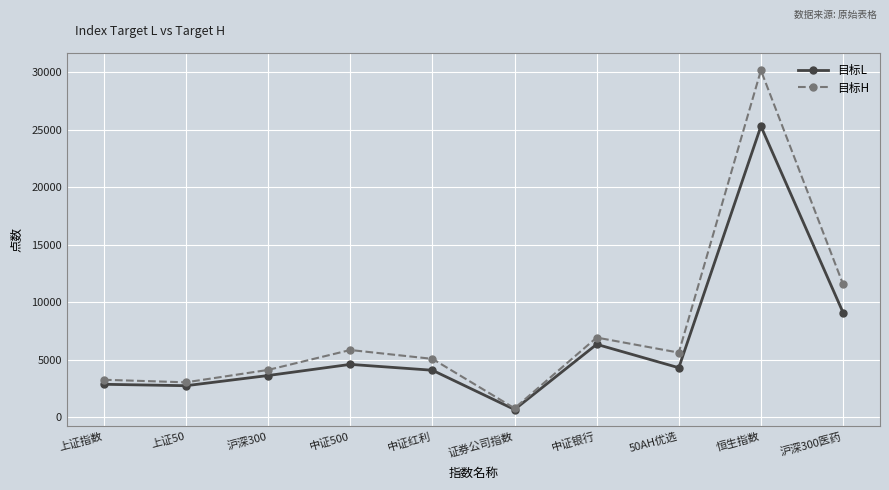

Between 上证50 and 中证红利, which series saw the biggest shift?

目标H